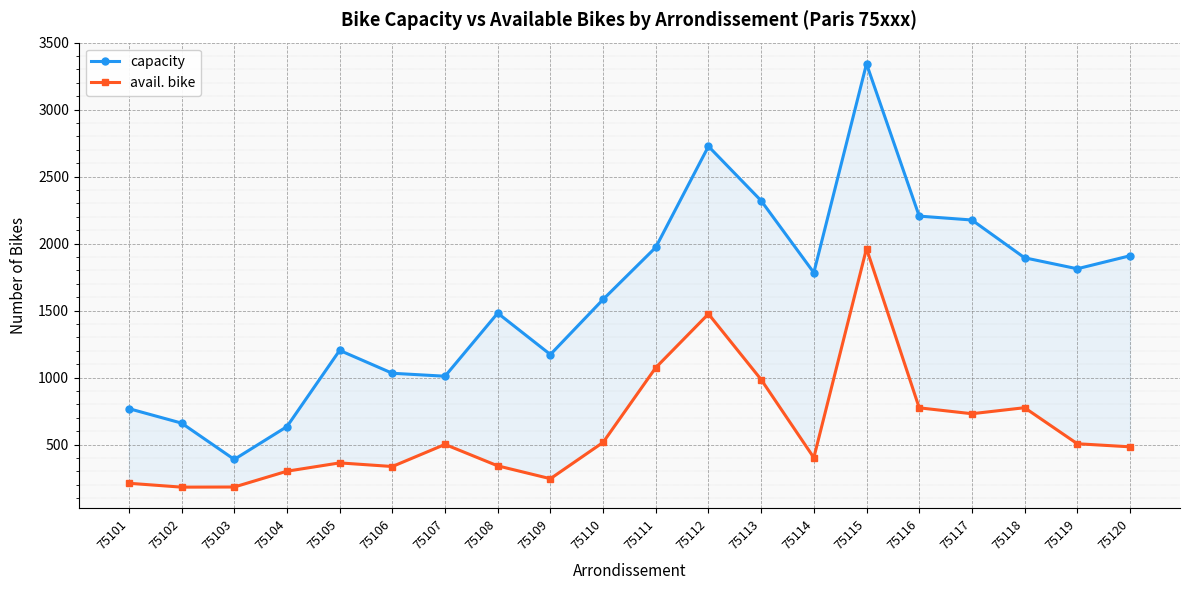

Reading left to right, what are all the values shown in this chart?

capacity: 75101=768	75102=660	75103=389	75104=634	75105=1203	75106=1032	75107=1010	75108=1481	75109=1172	75110=1583	75111=1972	75112=2726	75113=2320	75114=1783	75115=3342	75116=2205	75117=2176	75118=1894	75119=1812	75120=1909
avail. bike: 75101=211	75102=182	75103=183	75104=301	75105=363	75106=336	75107=501	75108=341	75109=245	75110=516	75111=1074	75112=1475	75113=985	75114=402	75115=1963	75116=774	75117=730	75118=775	75119=506	75120=483